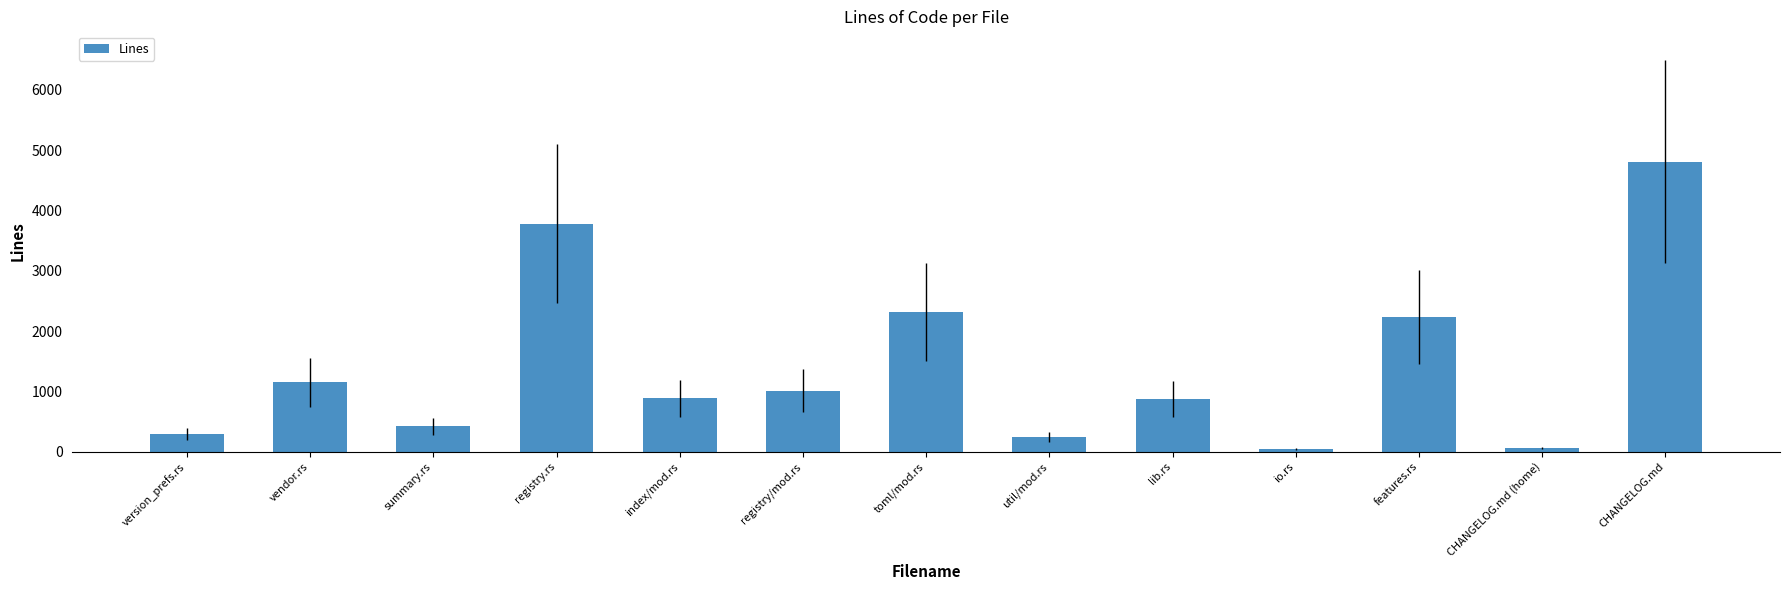

Which label corresponds to the largest value in the chart?

CHANGELOG.md